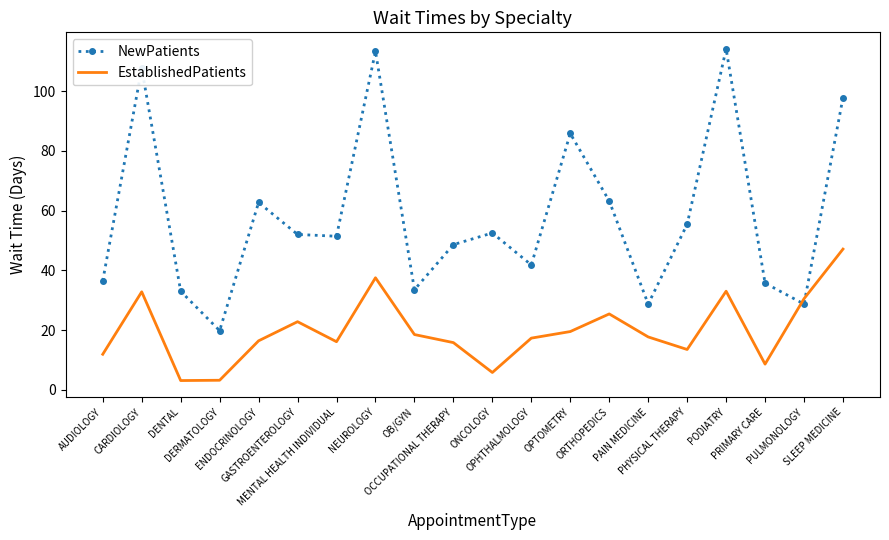

What are all the series names shown in the legend?

NewPatients, EstablishedPatients